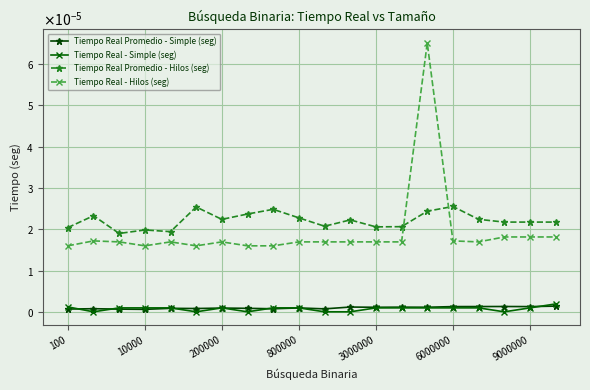

Does the chart have visible grid lines?

Yes